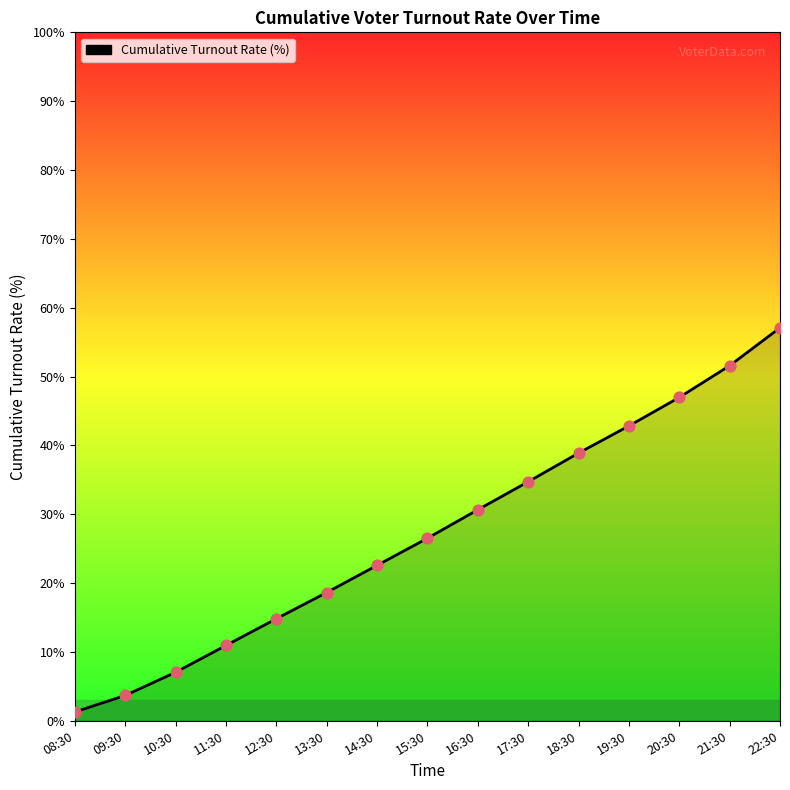

Between 21:30 and 13:30, which is larger?

21:30